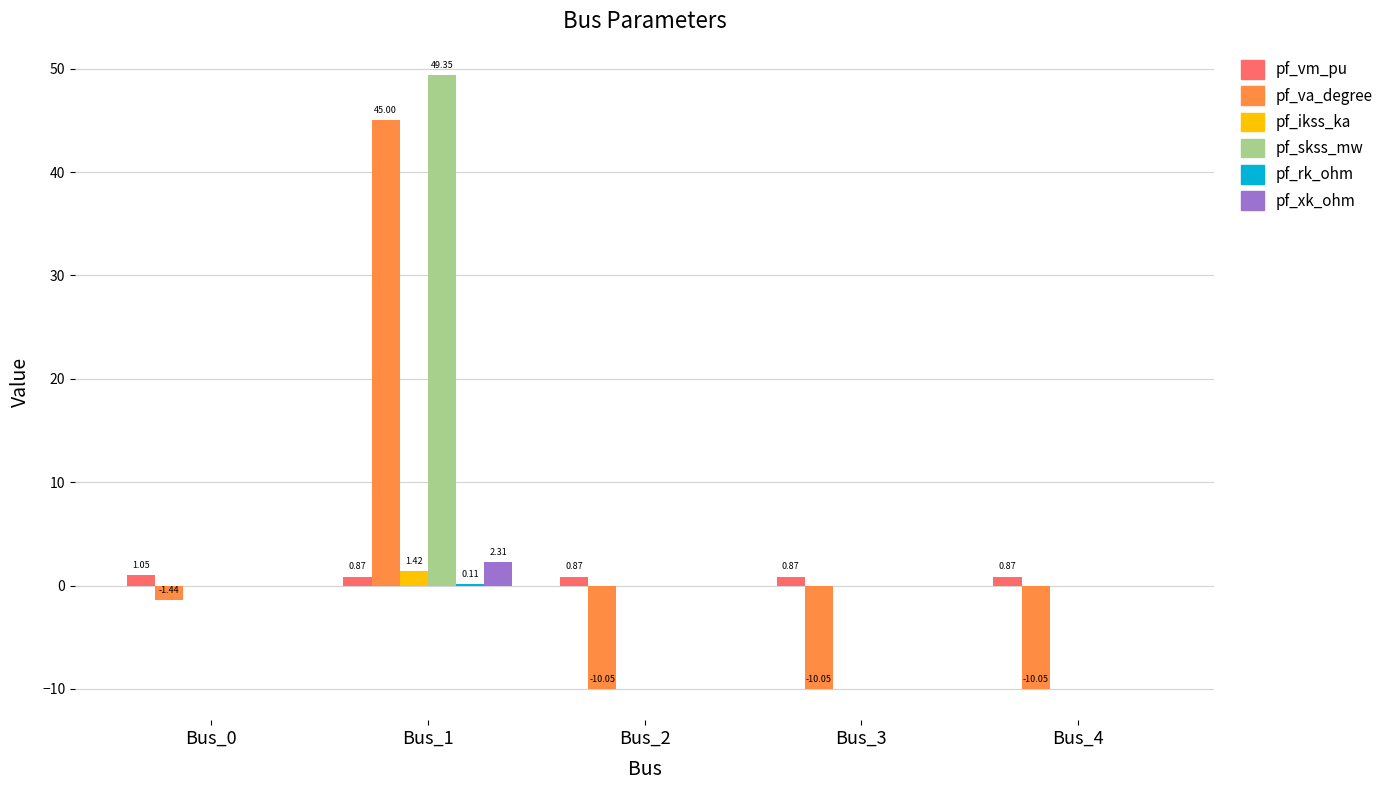

What is the sum of all pf_skss_mw values?

49.3